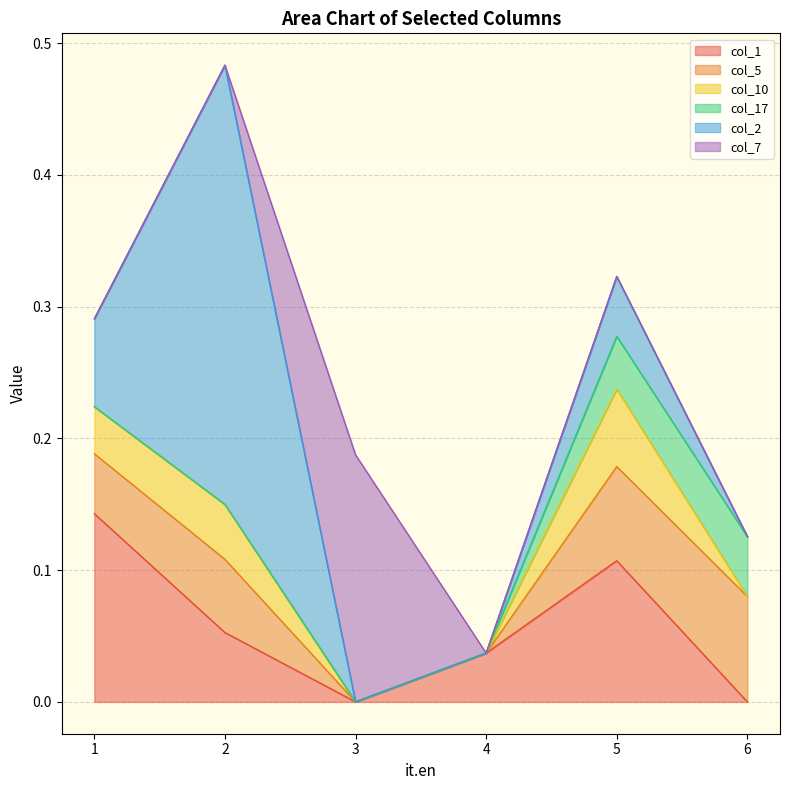

Reading left to right, extract all data points from this chart.

col_1: 0.1	0.1	0.0	0.0	0.1	0.0
col_5: 0.0	0.1	0.0	0.0	0.1	0.1
col_10: 0.0	0.0	0.0	0.0	0.1	0.0
col_17: 0.0	0.0	0.0	0.0	0.0	0.0
col_2: 0.1	0.3	0.0	0.0	0.0	0.0
col_7: 0.0	0.0	0.2	0.0	0.0	0.0